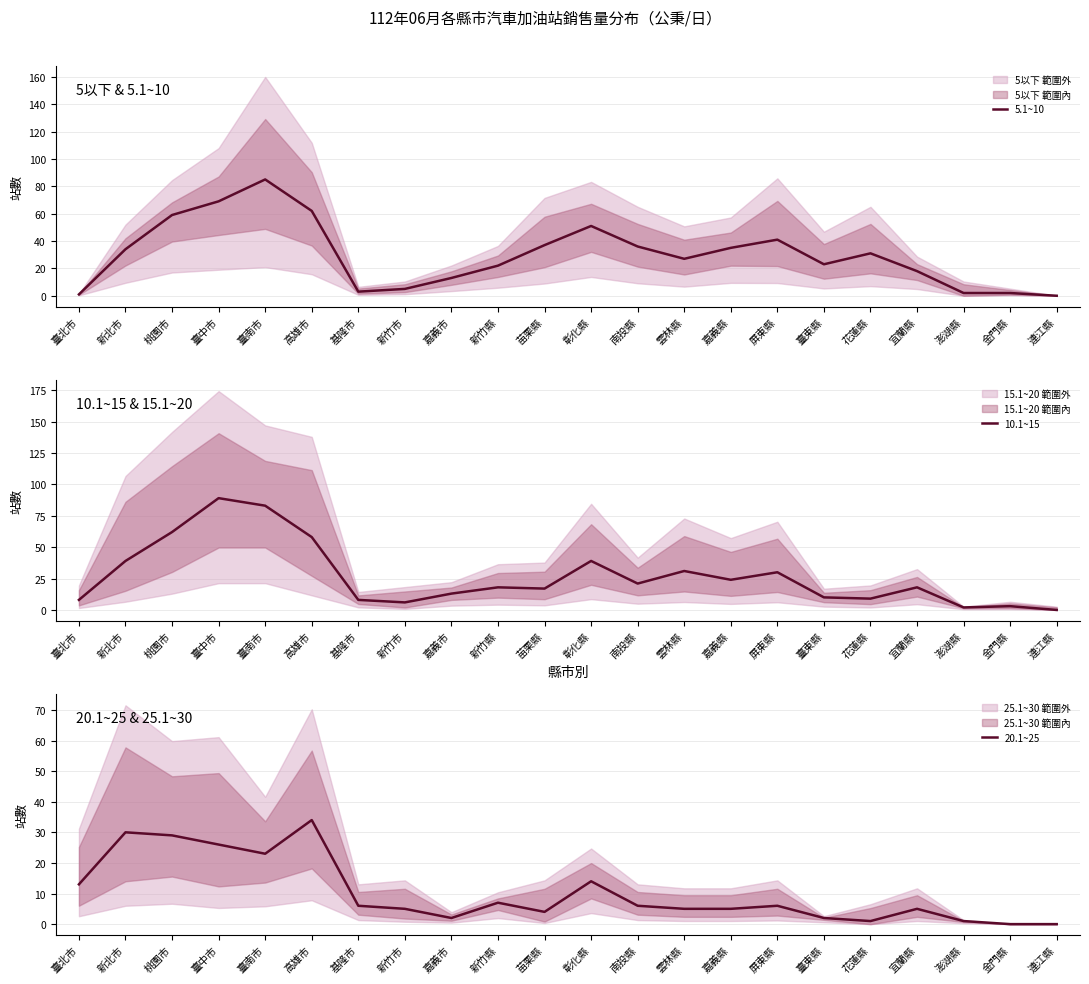

True or false: 5.1~10 has more than 2 interior local peaks.

True